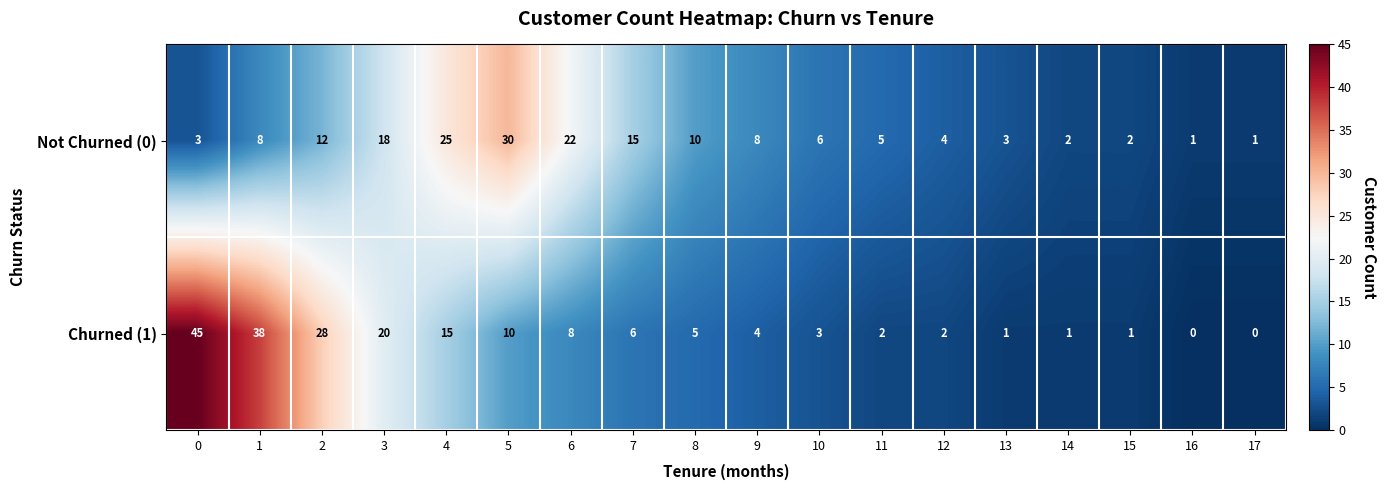

What is the sum of the Churned (1) values at 14 and 2?

29